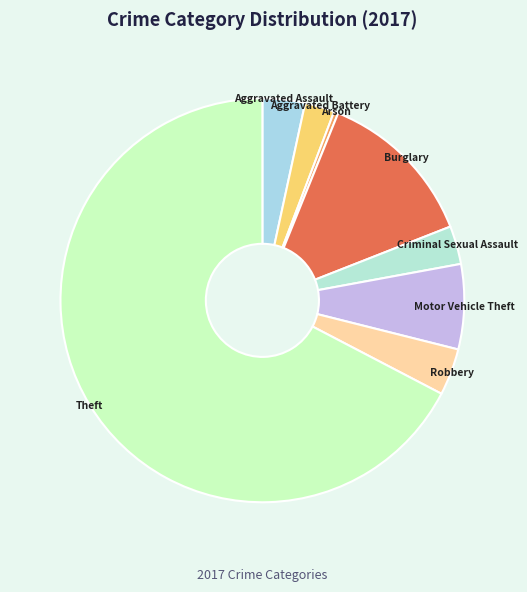

What is the largest slice in the pie chart?

Theft